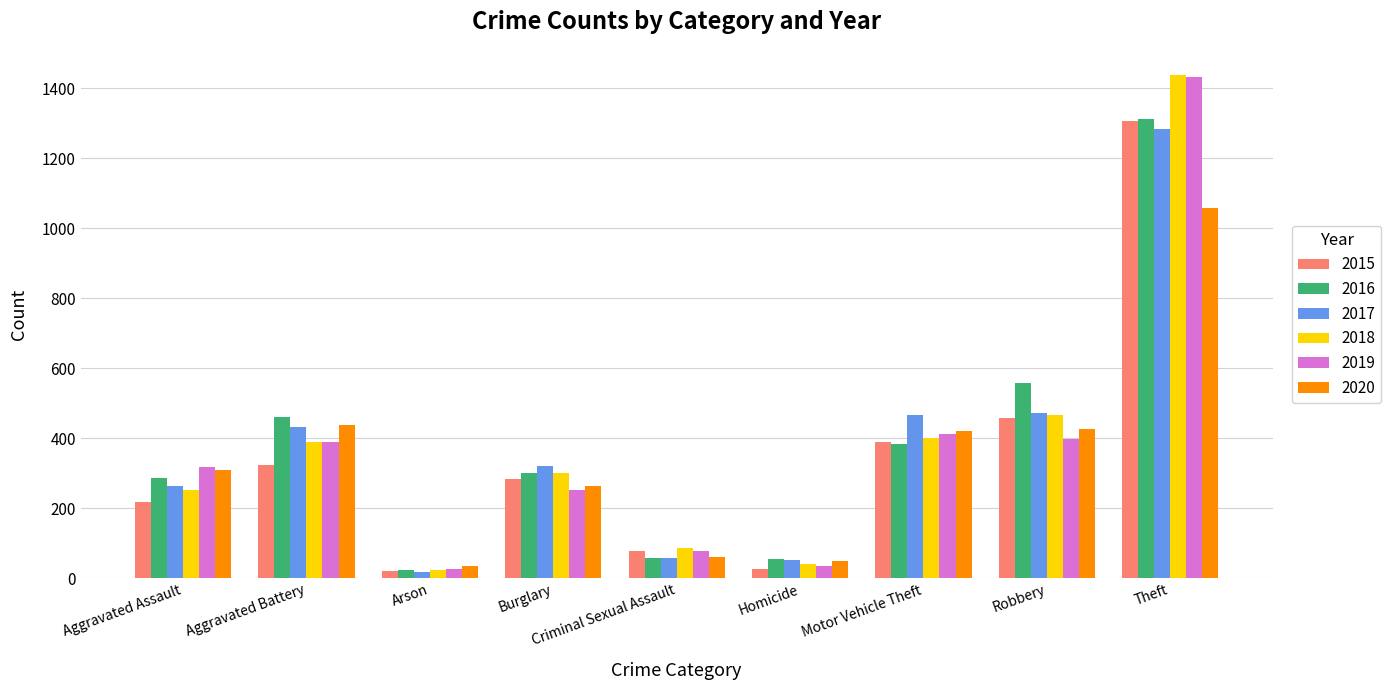

Are the bars grouped side by side (vs. stacked)?

Yes